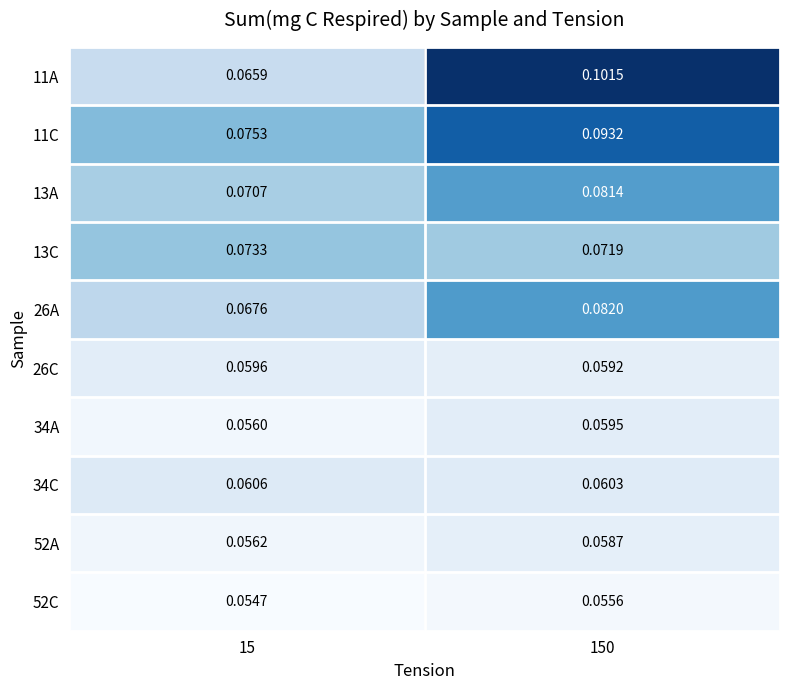

Is the value of 26C at 15 greater than the value of 34A at 150?

Yes